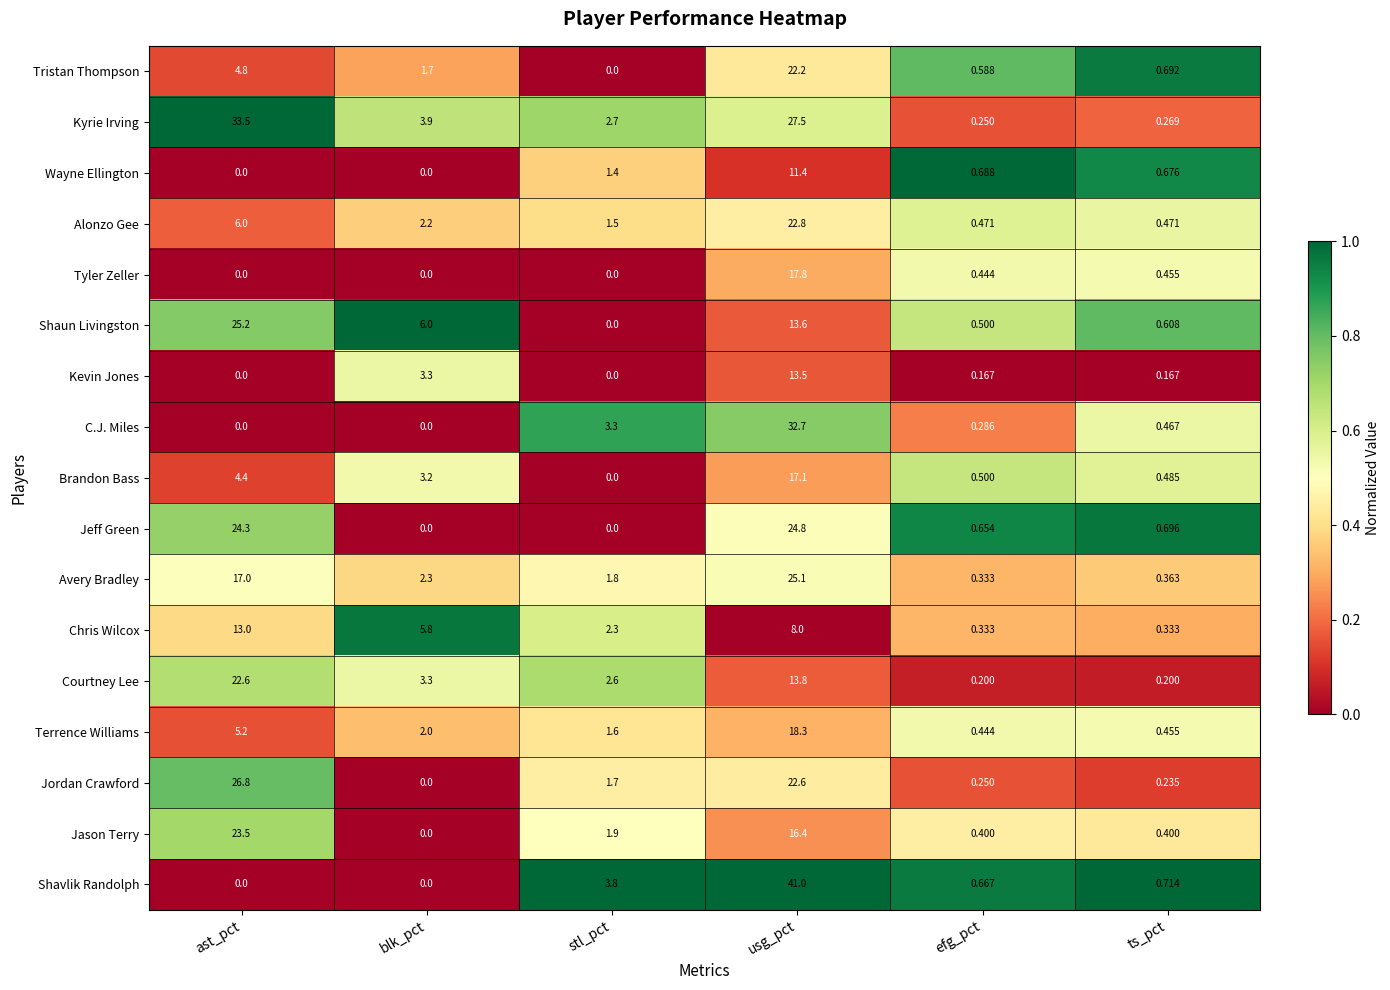

Which series has the largest total across all categories?

Kyrie Irving